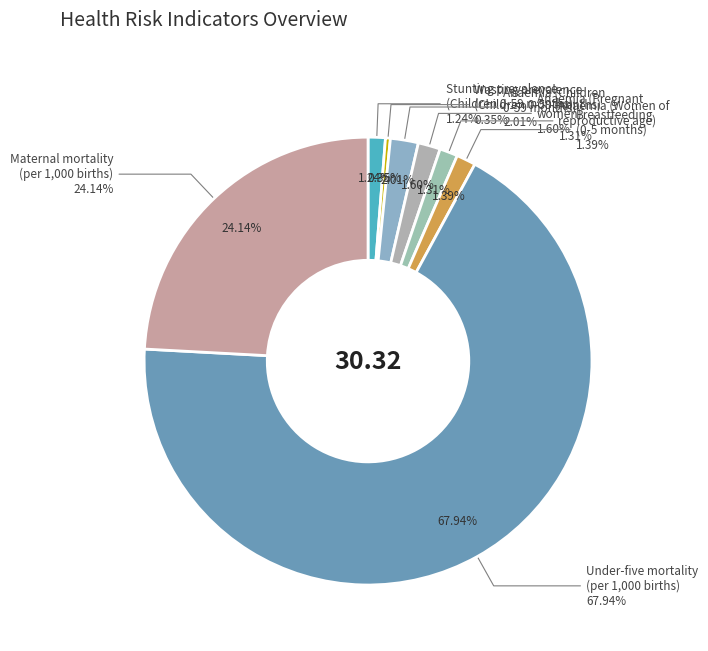

To the nearest percent, what percentage of the pie is Under-five mortality
(per 1,000 births)?

68%